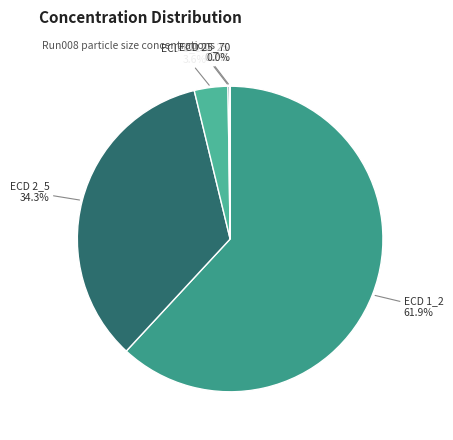

How much of the chart is everything except ECD 5_10?

96.4%